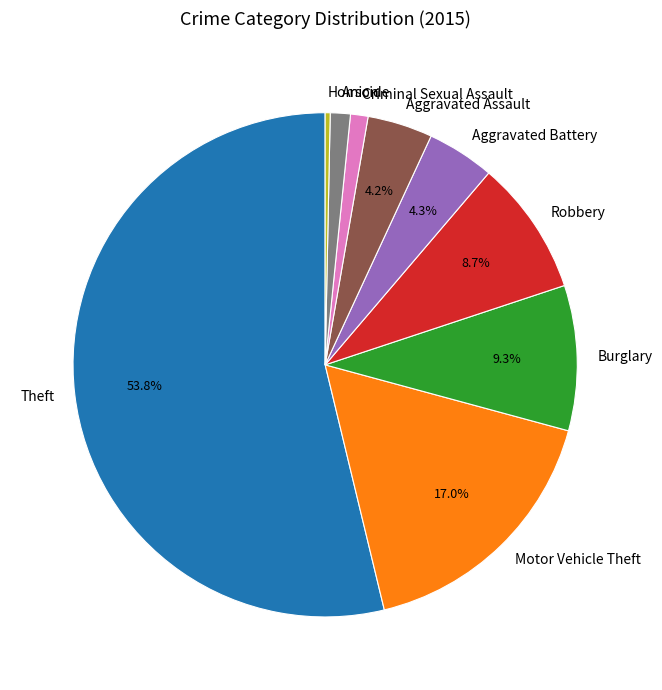

Is there any slice that represents more than half of the pie?

Yes